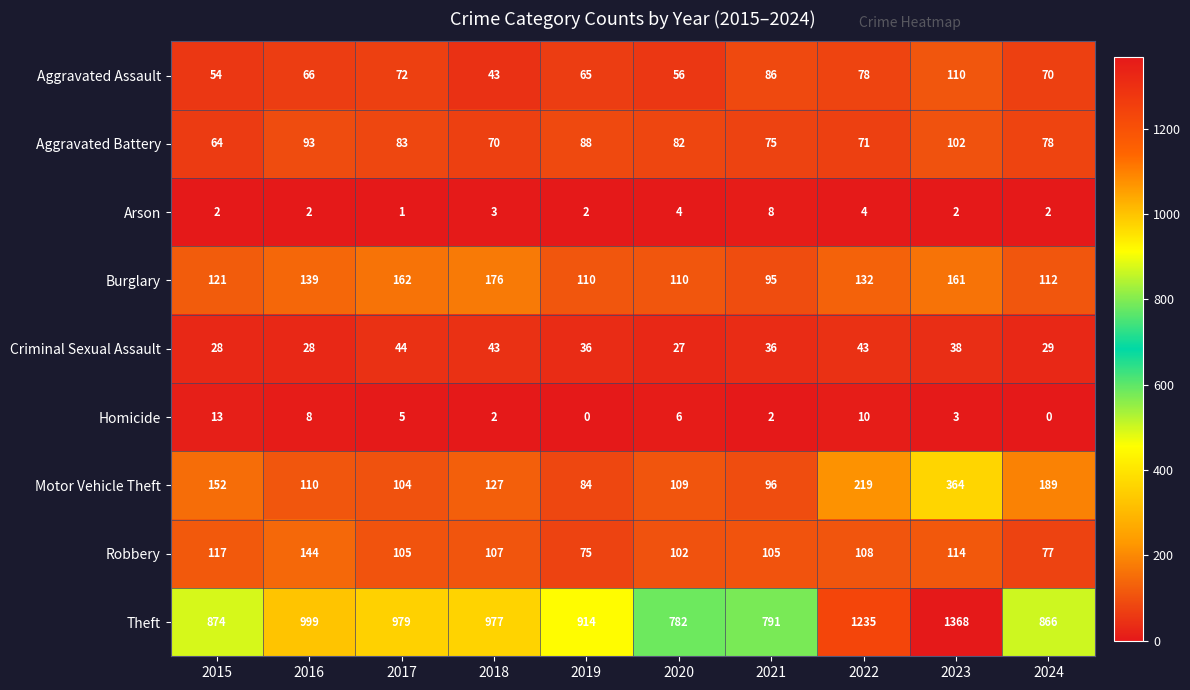

Rank the series at 2024 from highest to lowest value.

Theft, Motor Vehicle Theft, Burglary, Aggravated Battery, Robbery, Aggravated Assault, Criminal Sexual Assault, Arson, Homicide